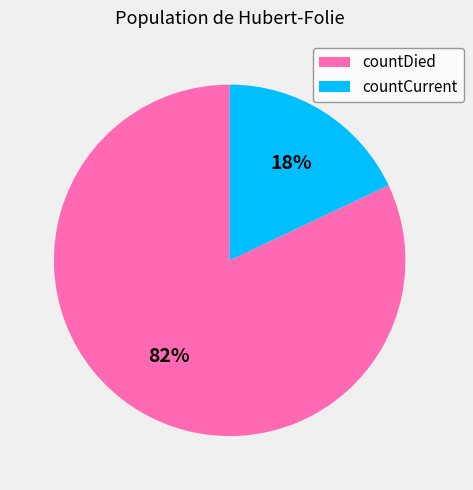

To the nearest percent, what percentage of the pie is countDied?

82%